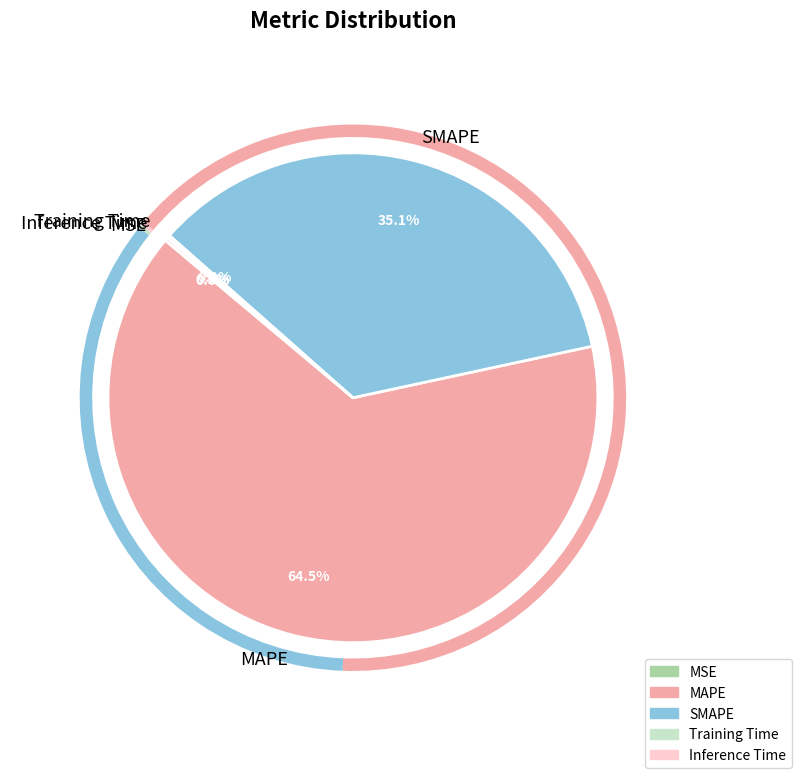

What percentage is NOT represented by SMAPE?

64.9%